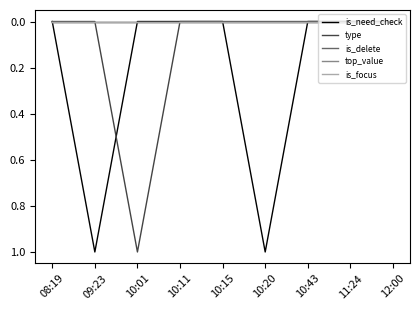

What position from the right is 10:20?

4